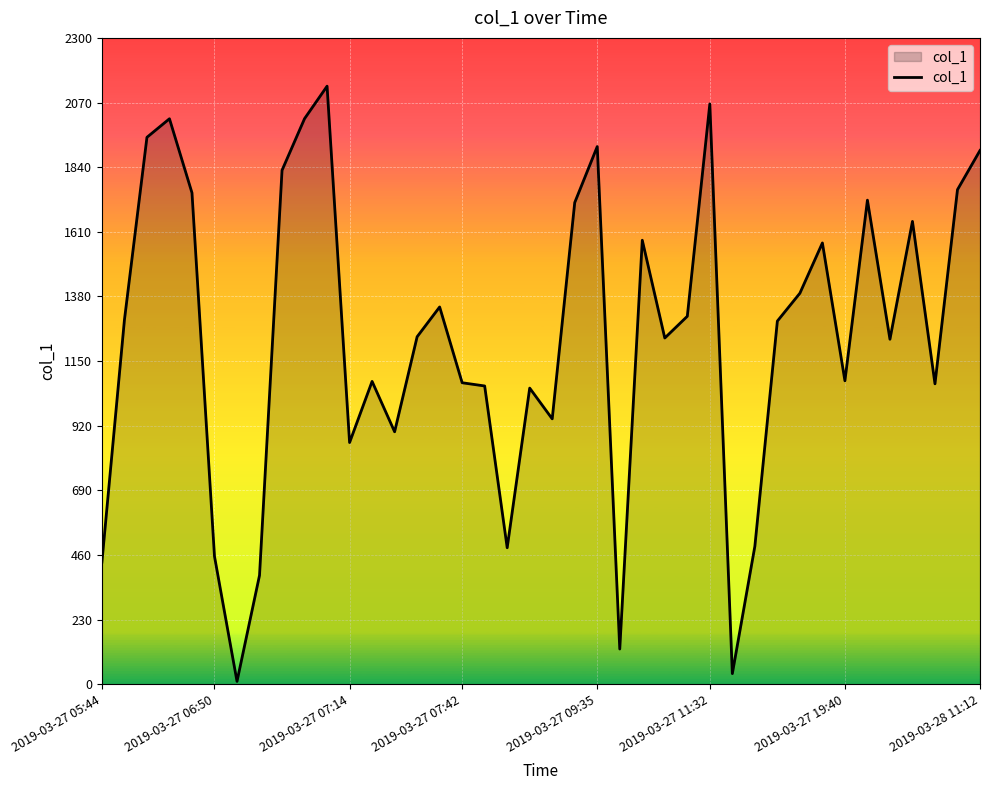

What is the greatest value displayed?

2128.2